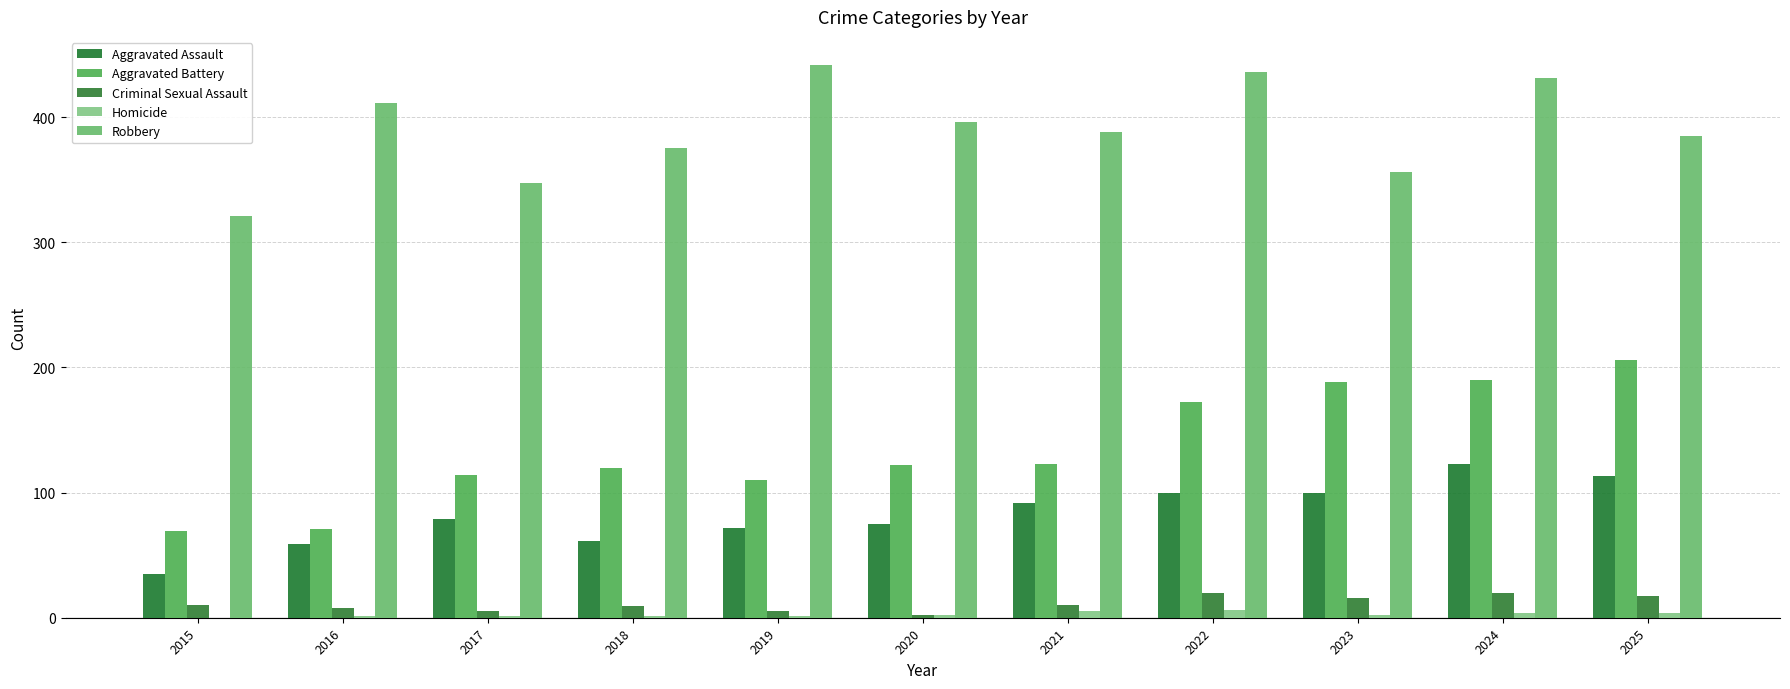

Reading left to right, list all the values displayed in this chart.

Aggravated Assault: 35	59	79	61	72	75	92	100	100	123	113
Aggravated Battery: 69	71	114	120	110	122	123	172	188	190	206
Criminal Sexual Assault: 10	8	5	9	5	2	10	20	16	20	17
Homicide: 0	1	1	1	1	2	5	6	2	4	4
Robbery: 321	411	347	375	442	396	388	436	356	431	385